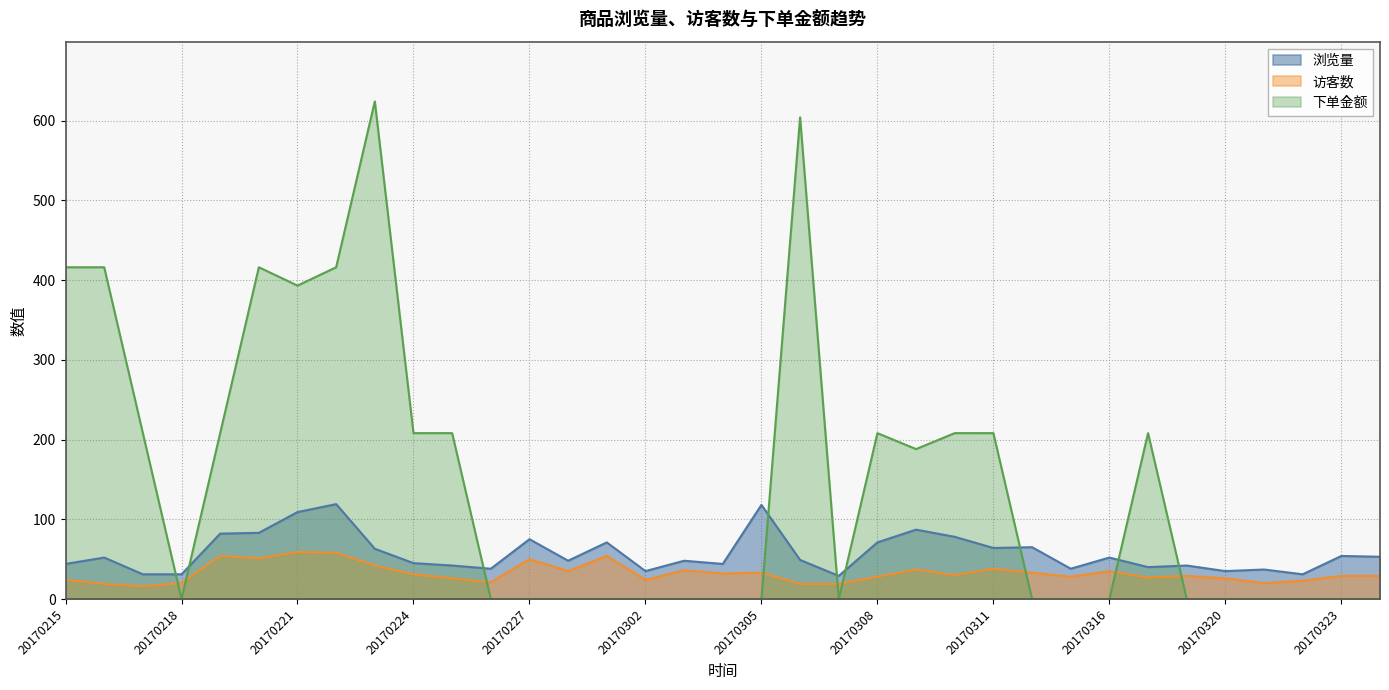

What is the value of the 访客数 point at the 30th from the left?

29